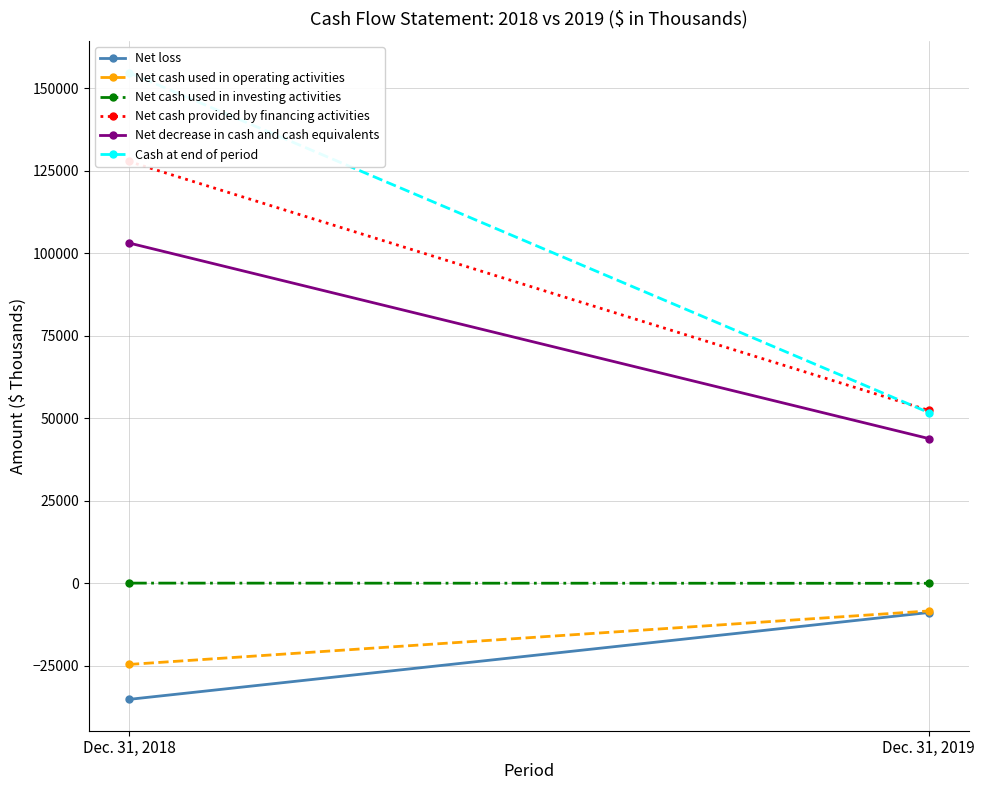

What is the total value across all series at Dec. 31, 2018?

325585